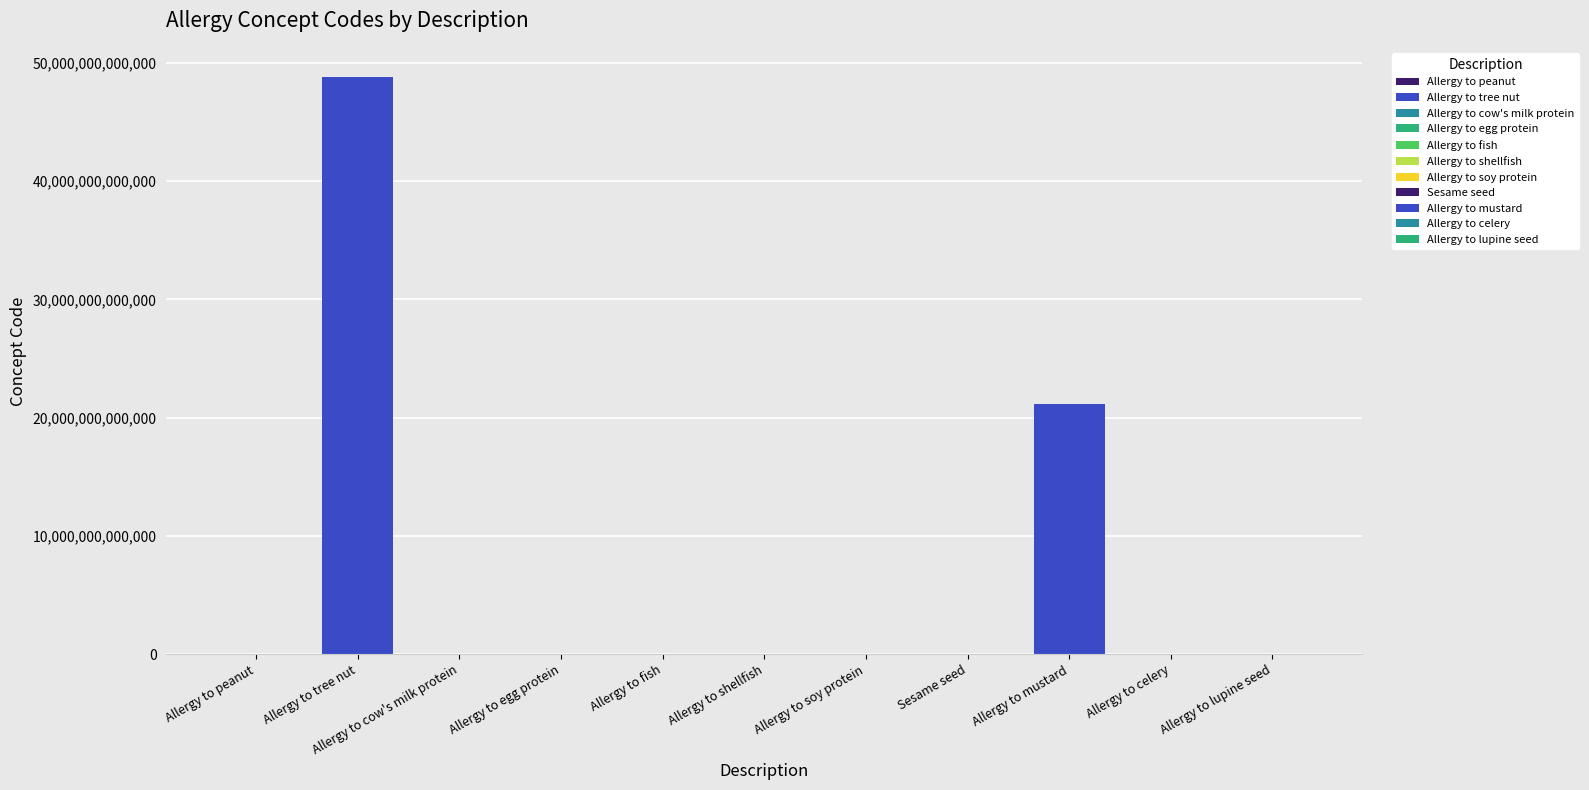

Where is the data nearest to the value 24410546027056?

Allergy to mustard